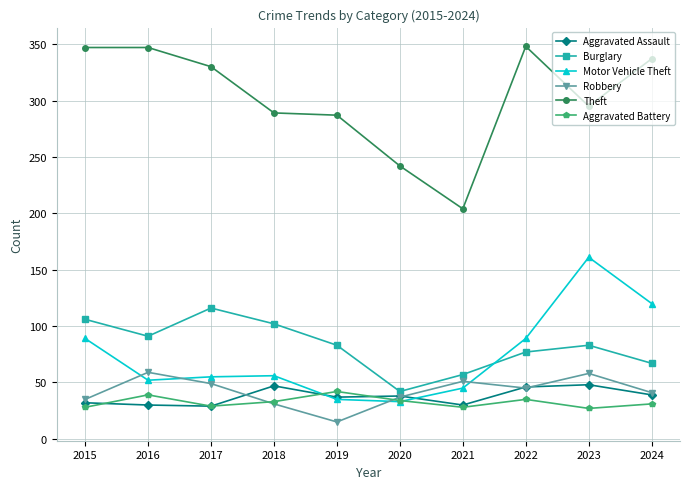

What is the lowest value of the Burglary series?

42